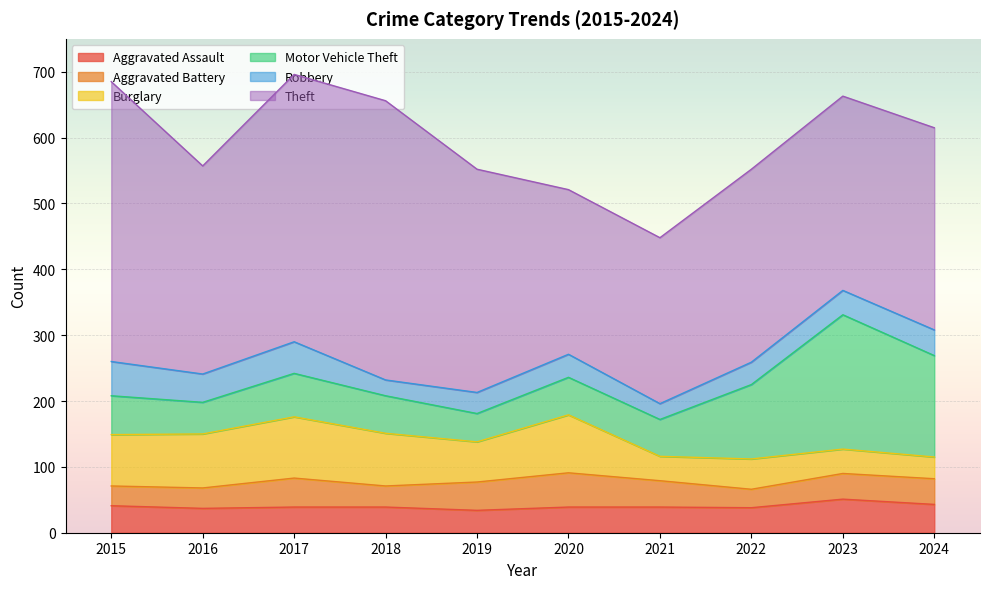

Is the value of Aggravated Assault at 2015 greater than the value of Aggravated Battery at 2019?

No